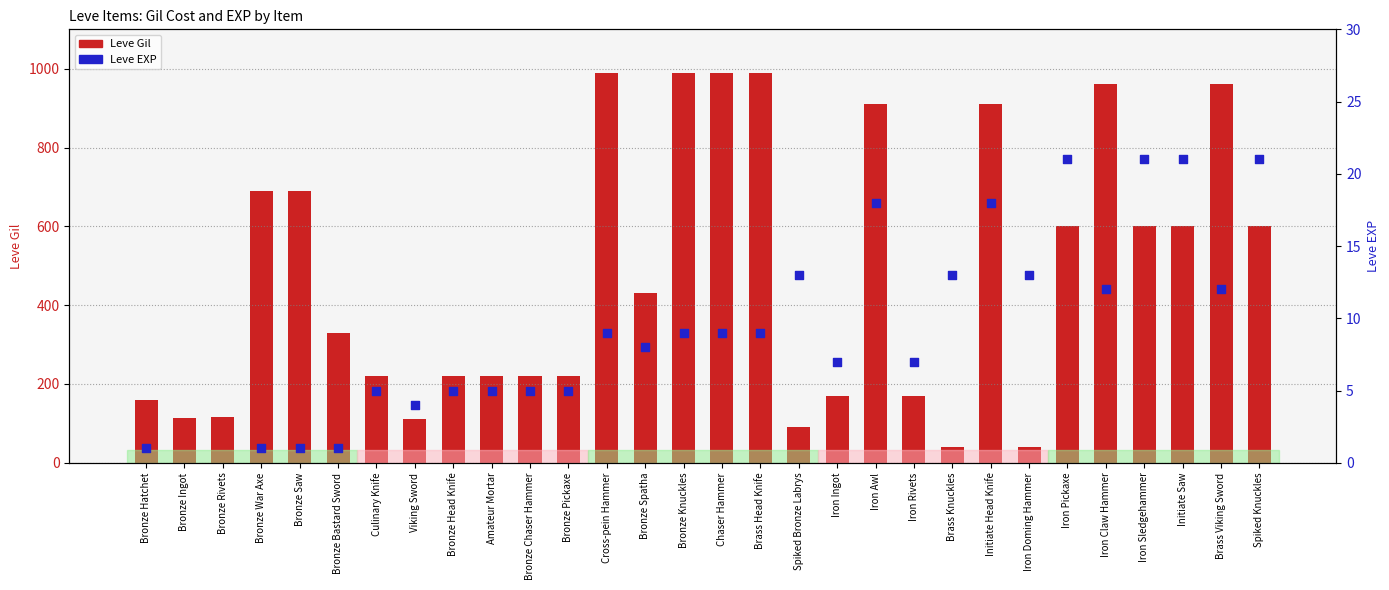

Which series contains the highest Y value?

Leve Gil